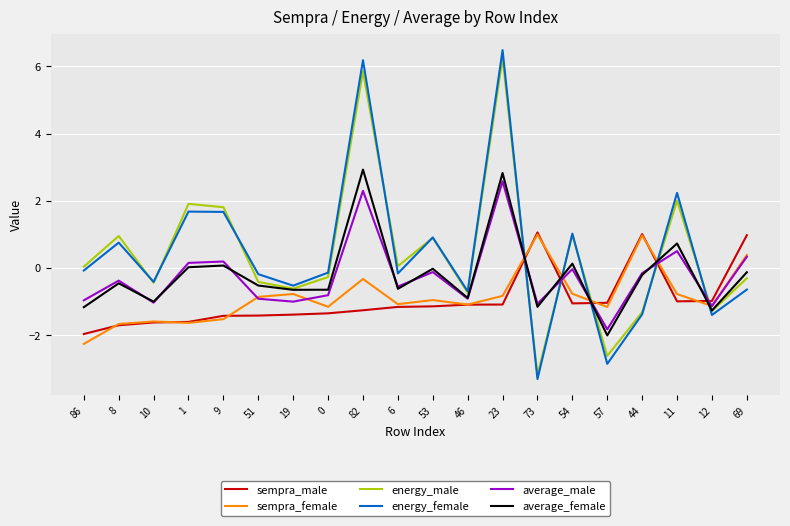

Which series has the largest range (max minus min)?

energy_female